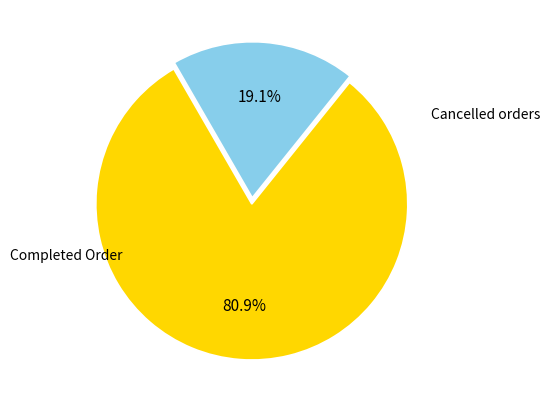

Is there any slice that represents more than half of the pie?

Yes